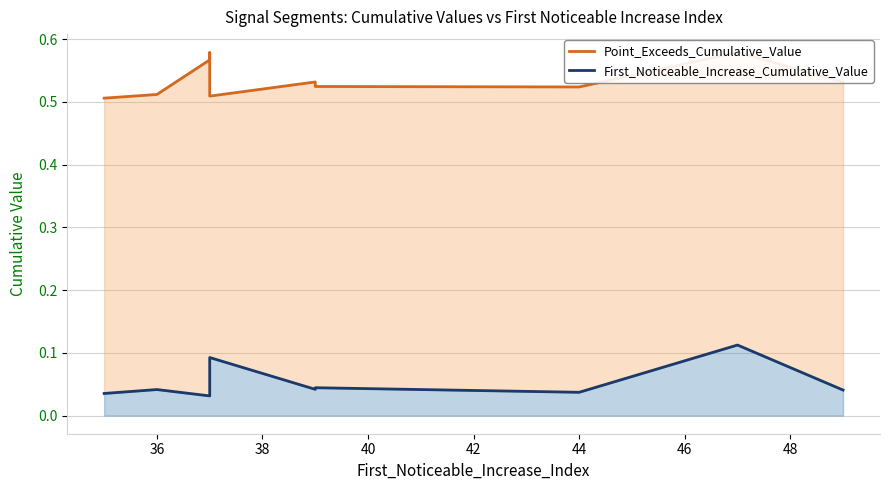

Which series has the largest total across all categories?

Point_Exceeds_Cumulative_Value